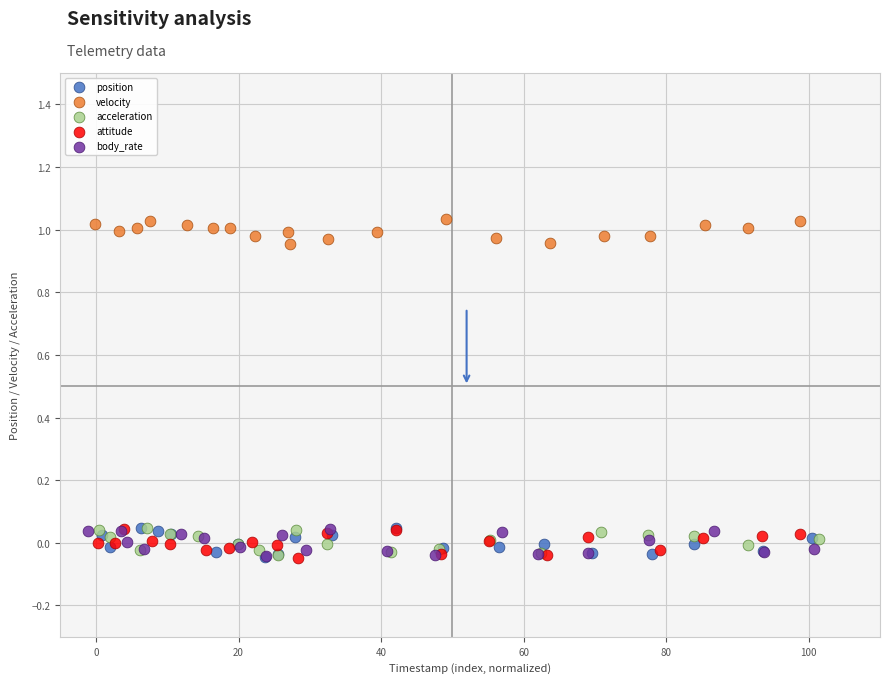

Which series reaches the maximum Y coordinate?

velocity